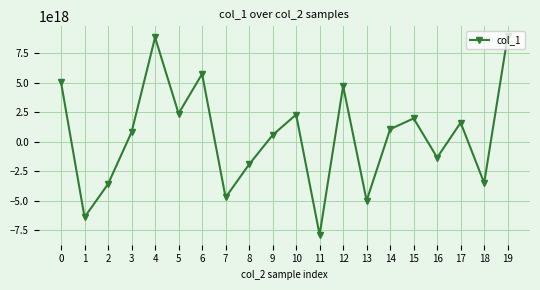

Which has a higher value, 6 or 11?

6